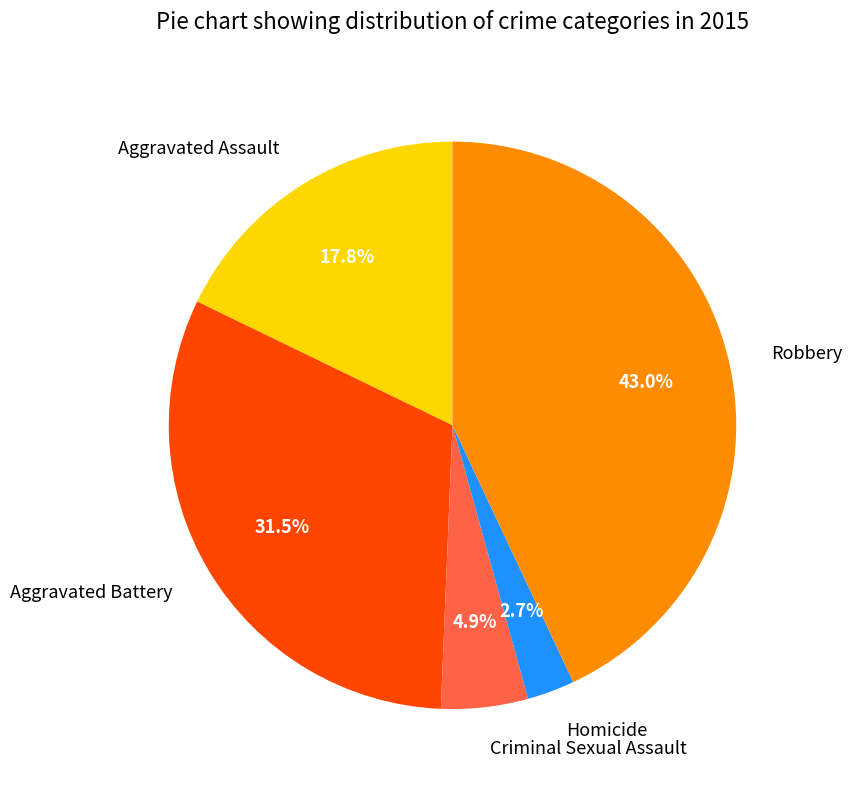

How much of the chart is everything except Aggravated Assault?

82.2%